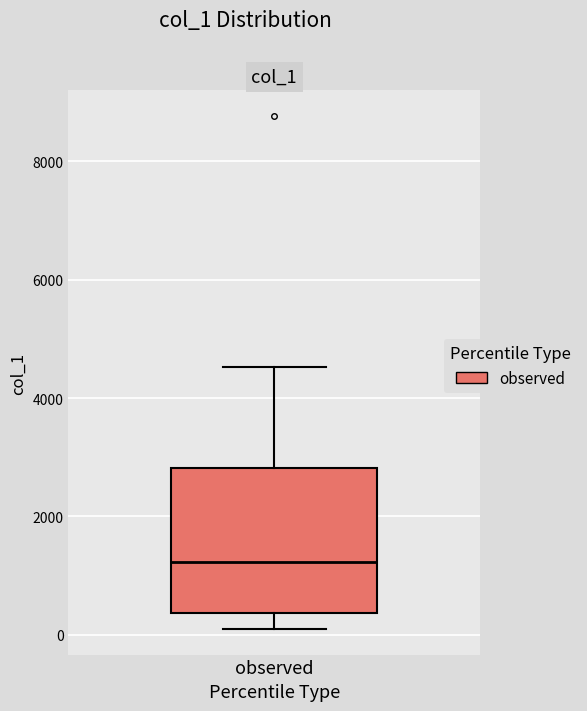

Where does the lower whisker of the box for observed end on the y-axis? The values are not printed on the chart, so give them approximately, as read against the axis.

0